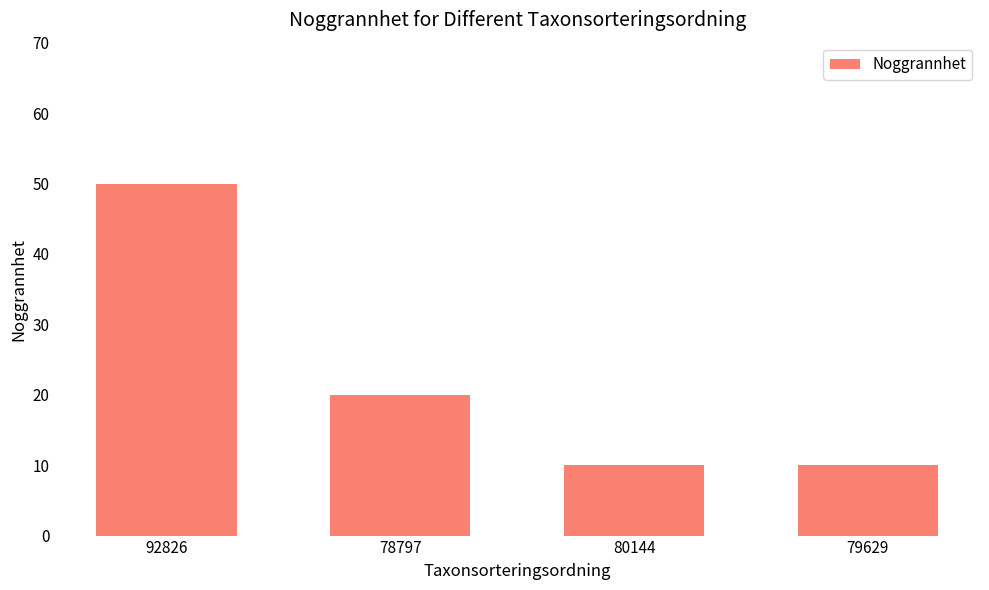

At which label does the data first exceed 20?

92826